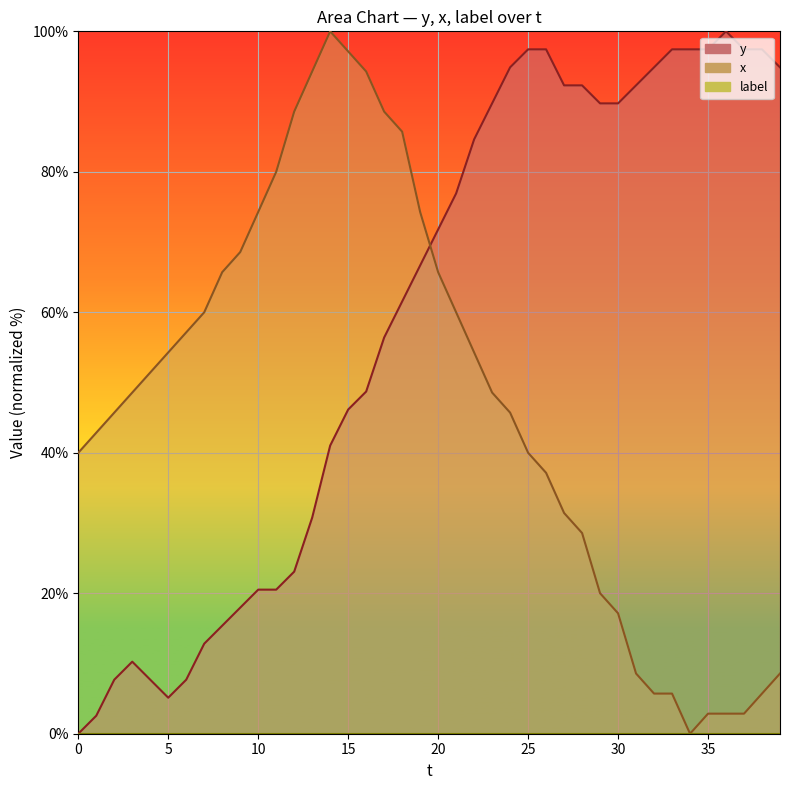

Which series changed the most between 3 and 9?

x